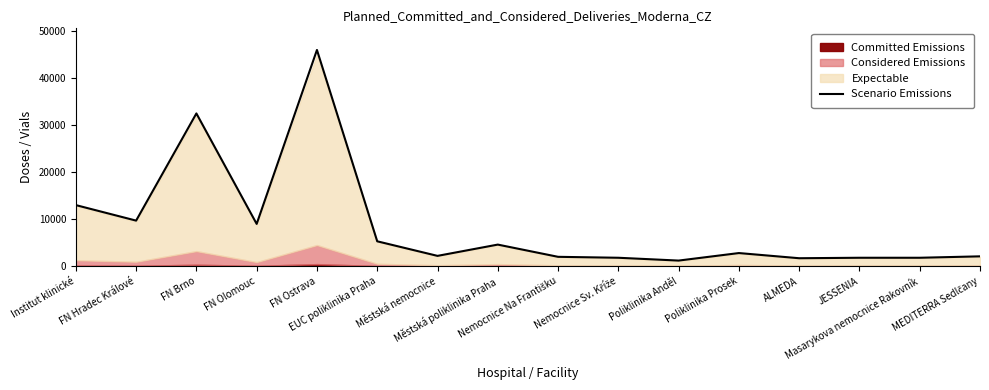

At which label is the value closest to 23600?

FN Brno